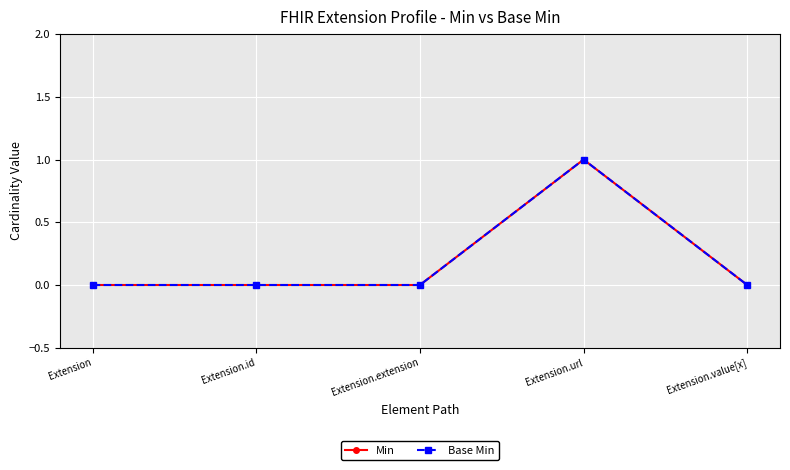

At how many categories does at least one series exceed 0?

1